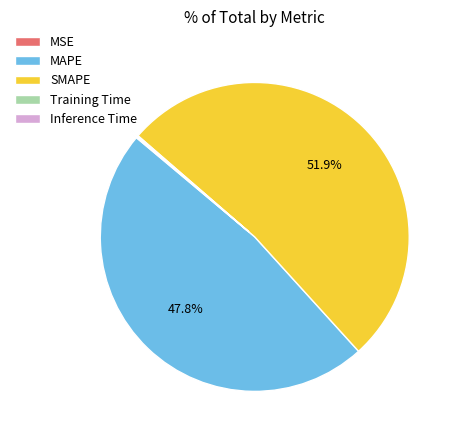

Which slice represents more than half of the pie?

SMAPE